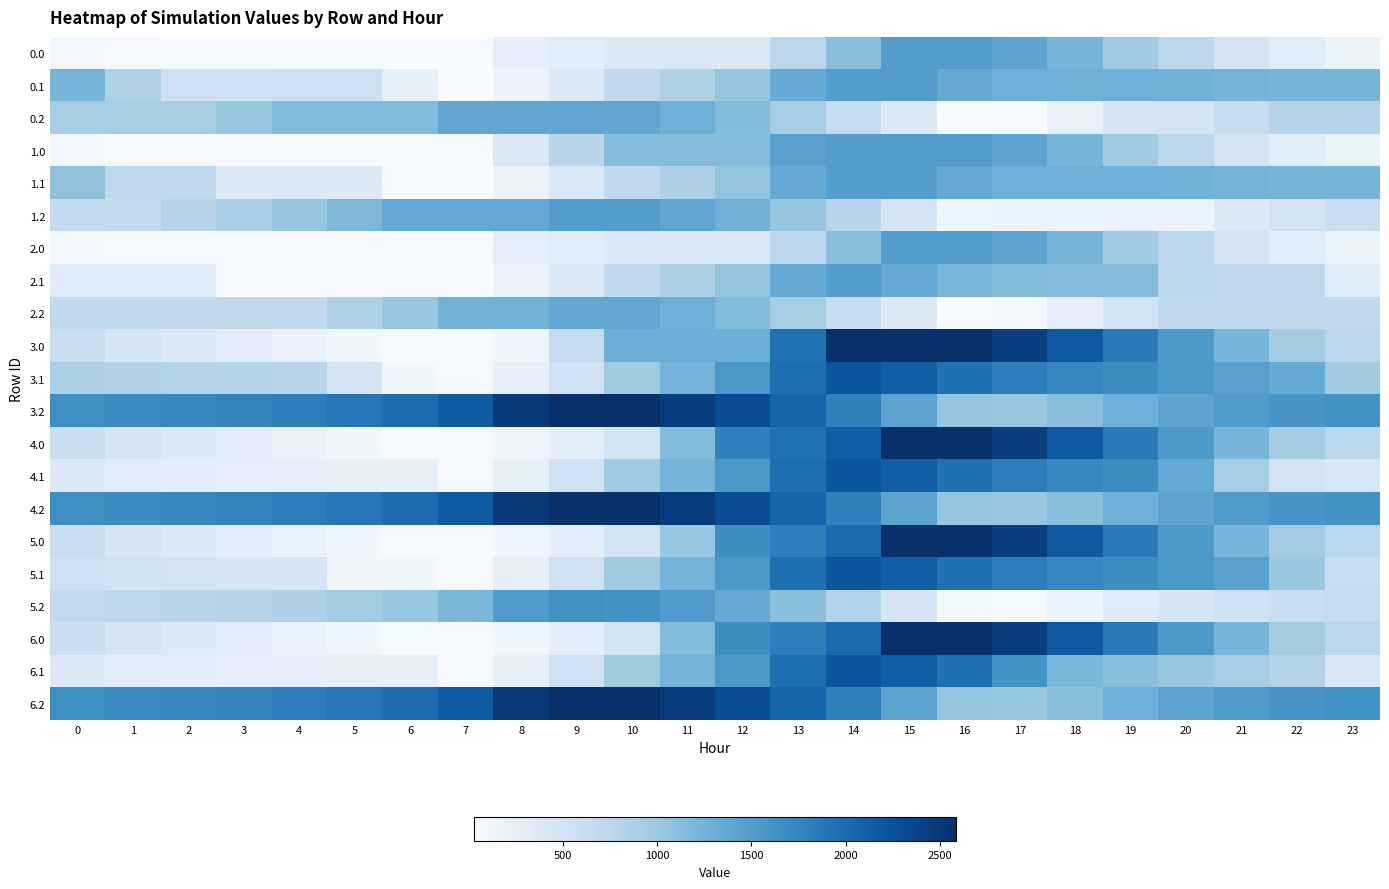

Reading left to right, extract all data points from this chart.

0.0: 0=108.6	1=58.6	2=48.2	3=43.8	4=38.9	5=35.5	6=31.6	7=29.9	8=270.6	9=321.8	10=385.2	11=385.2	12=385.2	13=755.5	14=1125.7	15=1496.0	16=1496.0	17=1409.5	18=1222.8	19=971.1	20=738.9	21=498.1	22=303.9	23=191.4
0.1: 0=1219.3	1=854.6	2=575.1	3=575.1	4=575.1	5=575.1	6=241.7	7=29.9	8=174.2	9=398.1	10=716.2	11=856.7	12=1046.0	13=1336.2	14=1489.8	15=1489.8	16=1354.6	17=1291.5	18=1287.0	19=1286.8	20=1272.1	21=1239.4	22=1219.3	23=1219.3
0.2: 0=919.3	1=919.3	2=919.3	3=1037.1	4=1161.5	5=1161.5	6=1161.5	7=1388.0	8=1388.0	9=1388.0	10=1388.0	11=1295.0	12=1150.2	13=933.4	14=665.3	15=351.6	16=29.9	17=29.9	18=218.8	19=465.3	20=484.6	21=656.5	22=807.5	23=807.5
1.0: 0=108.7	1=58.8	2=48.3	3=43.9	4=39.0	5=35.6	6=31.7	7=29.9	8=400.2	9=770.4	10=1140.7	11=1140.7	12=1140.7	13=1437.9	14=1496.0	15=1496.0	16=1496.0	17=1409.6	18=1222.9	19=971.2	20=739.0	21=498.2	22=304.0	23=191.6
1.1: 0=1074.2	1=709.4	2=709.4	3=363.3	4=363.3	5=363.3	6=29.9	7=29.9	8=174.4	9=398.7	10=717.2	11=858.3	12=1048.1	13=1338.8	14=1492.8	15=1492.8	16=1357.8	17=1294.7	18=1290.2	19=1290.0	20=1275.3	21=1242.6	22=1222.5	23=1222.5
1.2: 0=684.2	1=684.2	2=797.6	3=915.4	4=1039.8	5=1193.3	6=1364.5	7=1364.5	8=1364.5	9=1496.0	10=1496.0	11=1403.3	12=1258.8	13=1042.2	14=774.3	15=460.7	16=139.2	17=179.6	18=179.6	19=179.6	20=179.6	21=351.5	22=502.5	23=613.9
2.0: 0=108.7	1=58.8	2=48.3	3=43.9	4=39.0	5=35.6	6=31.7	7=29.9	8=269.5	9=321.2	10=385.2	11=385.2	12=385.2	13=755.5	14=1125.7	15=1496.0	16=1496.0	17=1409.6	18=1222.9	19=971.2	20=739.0	21=498.2	22=304.0	23=191.6
2.1: 0=335.1	1=335.1	2=335.1	3=29.9	4=29.9	5=29.9	6=29.9	7=29.9	8=174.4	9=398.7	10=717.2	11=858.3	12=1048.1	13=1338.8	14=1492.8	15=1346.2	16=1211.2	17=1148.1	18=1143.6	19=1143.4	20=765.6	21=732.9	22=712.9	23=335.1
2.2: 0=704.6	1=704.6	2=704.6	3=704.6	4=704.6	5=853.7	6=1024.8	7=1251.5	8=1251.5	9=1383.0	10=1386.7	11=1294.0	12=1149.5	13=932.9	14=665.0	15=351.5	16=29.9	17=70.3	18=259.2	19=505.8	20=704.6	21=704.6	22=704.6	23=704.6
3.0: 0=592.1	1=463.3	2=374.1	3=290.9	4=207.2	5=126.0	6=53.0	7=51.7	8=129.8	9=665.4	10=1304.9	11=1304.9	12=1304.9	13=1944.5	14=2584.0	15=2584.0	16=2584.0	17=2440.3	18=2178.9	19=1848.5	20=1537.5	21=1218.0	22=944.9	23=753.7
3.1: 0=886.0	1=846.5	2=820.2	3=799.4	4=781.6	5=453.2	6=124.7	7=51.7	8=242.8	9=546.9	10=972.6	11=1238.9	12=1557.2	13=1965.5	14=2213.8	15=2131.6	16=1949.1	17=1816.6	18=1735.3	19=1656.3	20=1562.9	21=1451.4	22=1352.6	23=949.1
3.2: 0=1646.7	1=1695.5	2=1731.6	3=1772.2	4=1819.3	5=1896.1	6=1993.7	7=2155.6	8=2481.6	9=2584.0	10=2571.9	11=2466.6	12=2308.0	13=2072.3	14=1776.8	15=1419.8	16=1038.5	17=1008.3	18=1121.7	19=1291.0	20=1412.7	21=1507.3	22=1581.1	23=1615.3
4.0: 0=592.1	1=463.3	2=374.1	3=290.9	4=207.2	5=126.0	6=53.0	7=51.7	8=129.8	9=298.9	10=508.7	11=1148.2	12=1787.8	13=1942.2	14=2133.0	15=2584.0	16=2584.0	17=2440.3	18=2178.9	19=1848.5	20=1537.5	21=1218.0	22=944.9	23=753.7
4.1: 0=356.7	1=317.2	2=291.0	3=270.1	4=252.3	5=249.3	6=246.0	7=51.7	8=242.8	9=546.9	10=972.6	11=1238.9	12=1557.2	13=1965.5	14=2213.8	15=2131.6	16=1949.1	17=1816.6	18=1735.3	19=1656.3	20=1358.9	21=922.2	22=498.1	23=419.9
4.2: 0=1646.7	1=1695.5	2=1731.6	3=1772.2	4=1819.3	5=1896.1	6=1993.7	7=2155.6	8=2481.6	9=2584.0	10=2571.9	11=2466.6	12=2308.0	13=2072.3	14=1776.8	15=1419.8	16=1038.5	17=1008.3	18=1121.7	19=1291.0	20=1412.7	21=1507.3	22=1581.1	23=1615.3
5.0: 0=592.1	1=463.3	2=374.1	3=290.9	4=207.2	5=126.0	6=53.0	7=51.7	8=129.8	9=298.9	10=508.7	11=1017.0	12=1656.6	13=1811.0	14=2001.8	15=2584.0	16=2584.0	17=2440.3	18=2178.9	19=1848.5	20=1537.5	21=1218.0	22=944.9	23=753.7
5.1: 0=560.7	1=521.2	2=494.1	3=474.1	4=456.3	5=127.0	6=124.7	7=51.7	8=242.8	9=546.9	10=972.6	11=1238.9	12=1557.2	13=1965.5	14=2213.8	15=2131.6	16=1949.1	17=1816.6	18=1735.3	19=1656.3	20=1562.9	21=1451.4	22=1027.3	23=623.9
5.2: 0=690.1	1=738.9	2=775.0	3=815.6	4=862.7	5=939.5	6=1037.1	7=1199.0	8=1525.0	9=1627.4	10=1615.3	11=1510.0	12=1351.4	13=1115.7	14=820.2	15=463.2	16=81.9	17=51.7	18=165.1	19=334.4	20=456.1	21=550.7	22=624.5	23=658.7
6.0: 0=592.1	1=463.3	2=374.1	3=290.9	4=207.2	5=126.0	6=53.0	7=51.7	8=129.8	9=298.9	10=508.7	11=1148.2	12=1656.6	13=1811.0	14=2001.8	15=2584.0	16=2584.0	17=2440.3	18=2178.9	19=1848.5	20=1537.5	21=1218.0	22=944.9	23=753.7
6.1: 0=356.7	1=317.2	2=291.0	3=270.1	4=252.3	5=249.3	6=246.0	7=51.7	8=242.8	9=546.9	10=972.6	11=1238.9	12=1557.2	13=1965.5	14=2213.8	15=2131.6	16=1949.1	17=1612.6	18=1206.1	19=1127.1	20=1033.7	21=922.2	22=823.3	23=419.9
6.2: 0=1646.7	1=1695.5	2=1731.6	3=1772.2	4=1819.3	5=1896.1	6=1993.7	7=2155.6	8=2481.6	9=2584.0	10=2571.9	11=2466.6	12=2308.0	13=2072.3	14=1776.8	15=1419.8	16=1038.5	17=1008.3	18=1121.7	19=1291.0	20=1412.7	21=1507.3	22=1581.1	23=1615.3